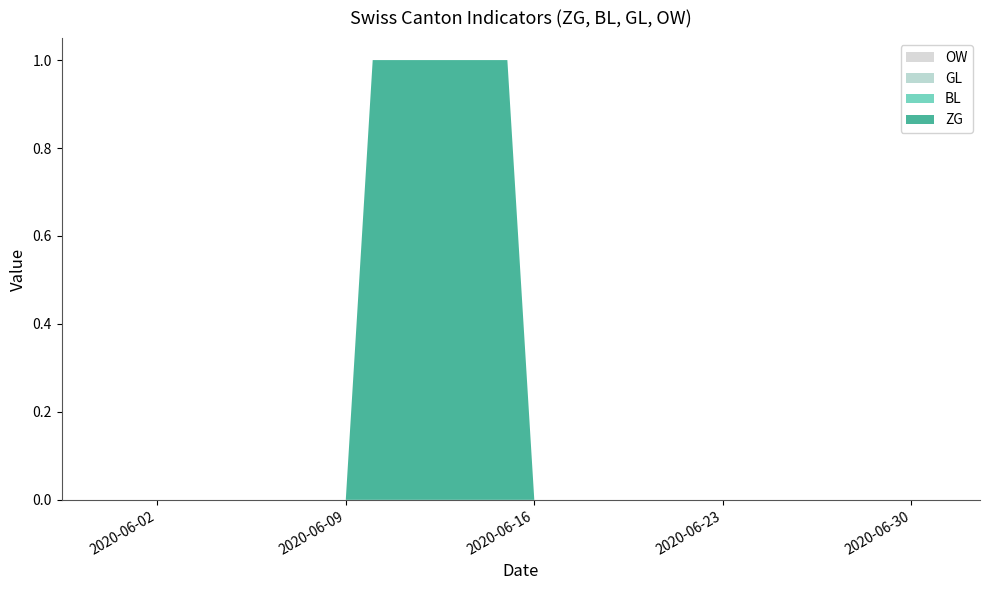

Reading left to right, transcribe all the data shown in this chart.

ZG: 0	0	0	0	0	0	0	0	0	0	1	1	1	1	1	1	0	0	0	0	0	0	0	0	0	0	0	0	0	0	0	0
BL: 0	0	0	0	0	0	0	0	0	0	0	0	0	0	0	0	0	0	0	0	0	0	0	0	0	0	0	0	0	0	0	0
GL: 0	0	0	0	0	0	0	0	0	0	0	0	0	0	0	0	0	0	0	0	0	0	0	0	0	0	0	0	0	0	0	0
OW: 0	0	0	0	0	0	0	0	0	0	0	0	0	0	0	0	0	0	0	0	0	0	0	0	0	0	0	0	0	0	0	0